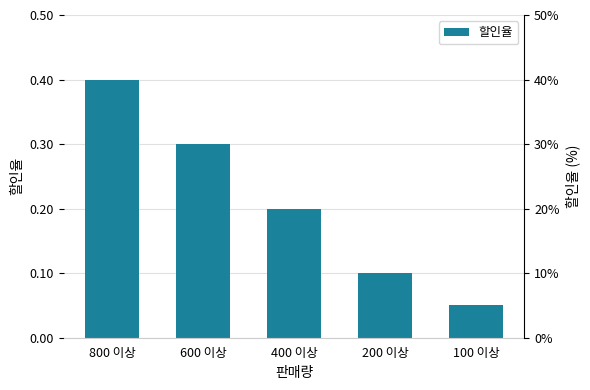

Are the bars grouped side by side (vs. stacked)?

No